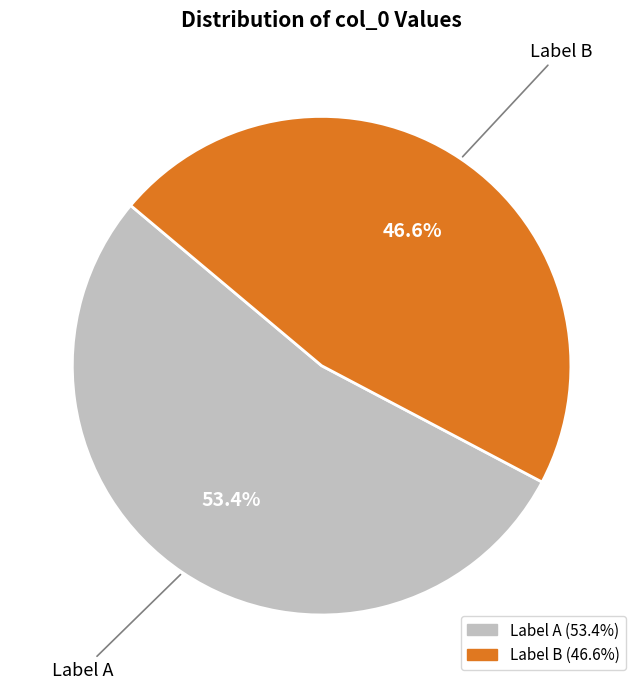

What is the smallest slice in the pie chart?

Label B